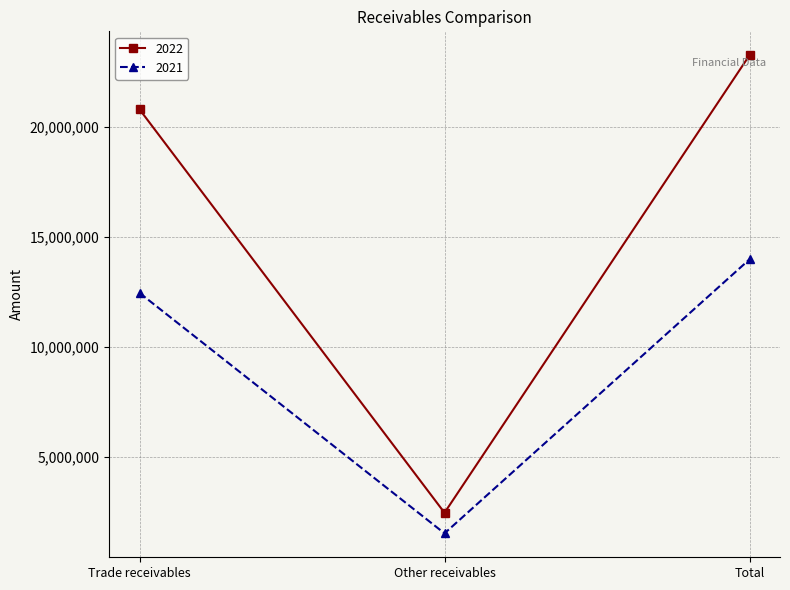

What position from the left is Trade receivables?

1